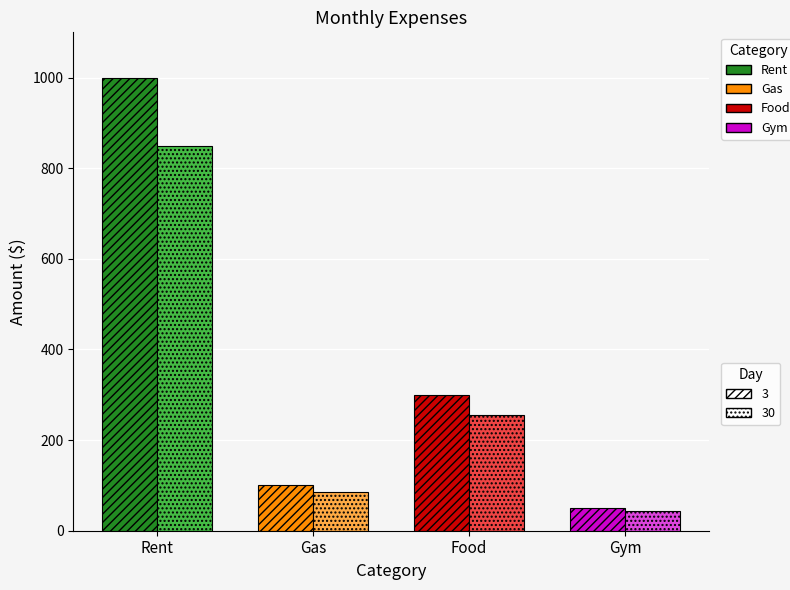

What is the label of the 3rd bar from the right?

Gas